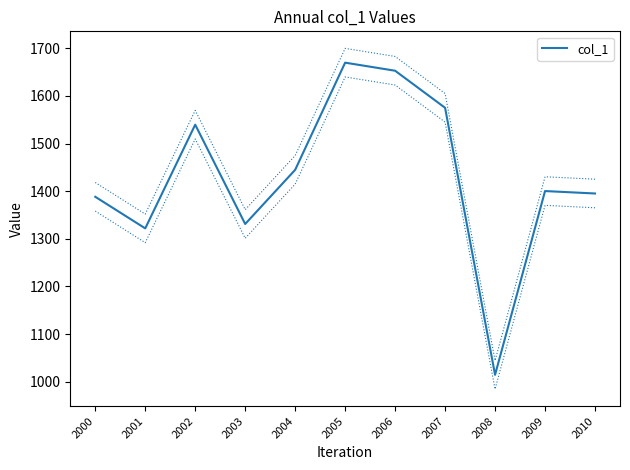

What is the difference between the maximum and second lowest values?

347.9